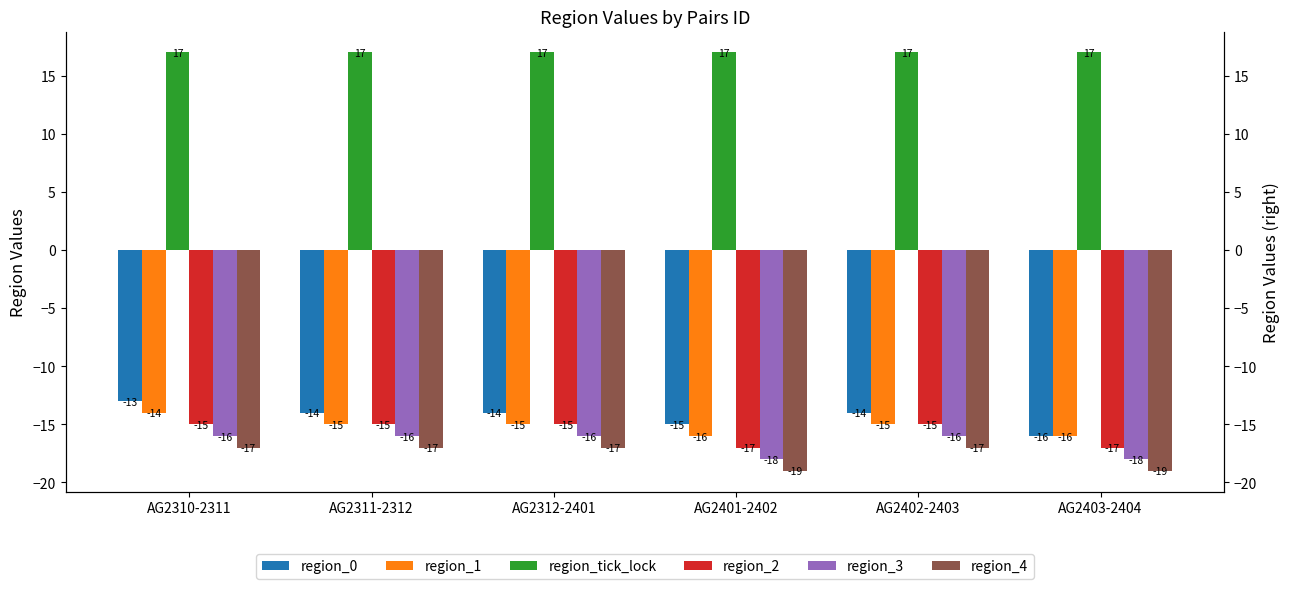

What is the label of the 1st bar from the right?

AG2403-2404